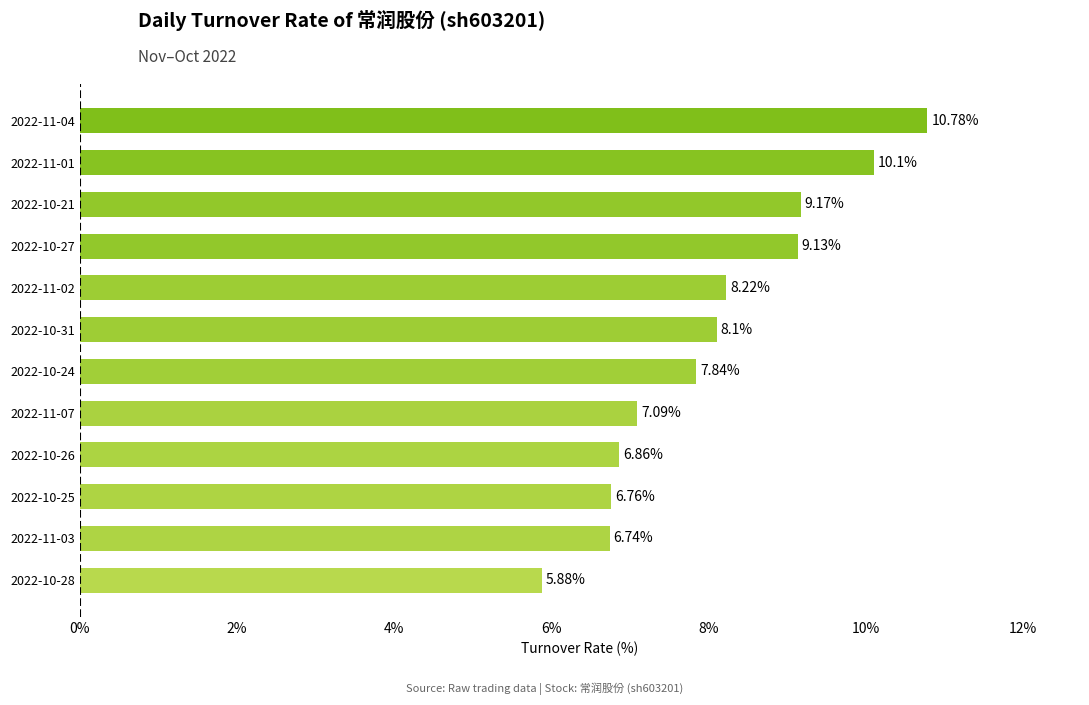

What is the change in value from 2022-10-24 to 2022-11-04?

+2.9